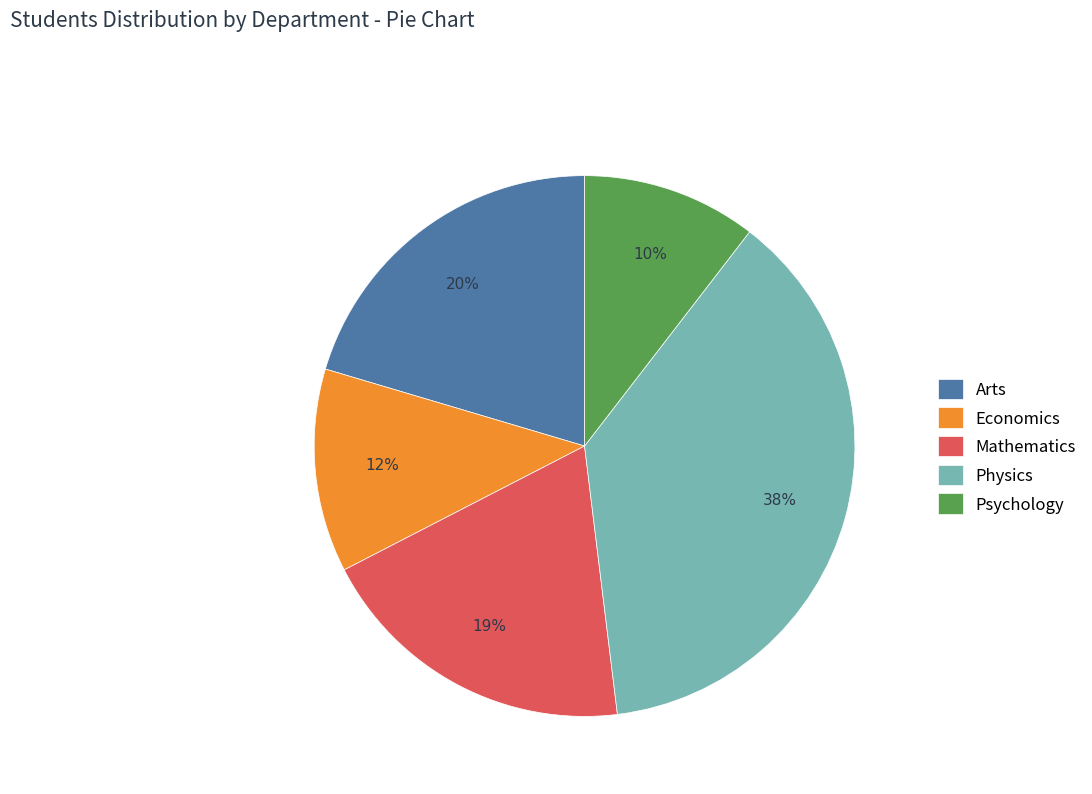

To the nearest percent, what percentage of the pie is Economics?

12%